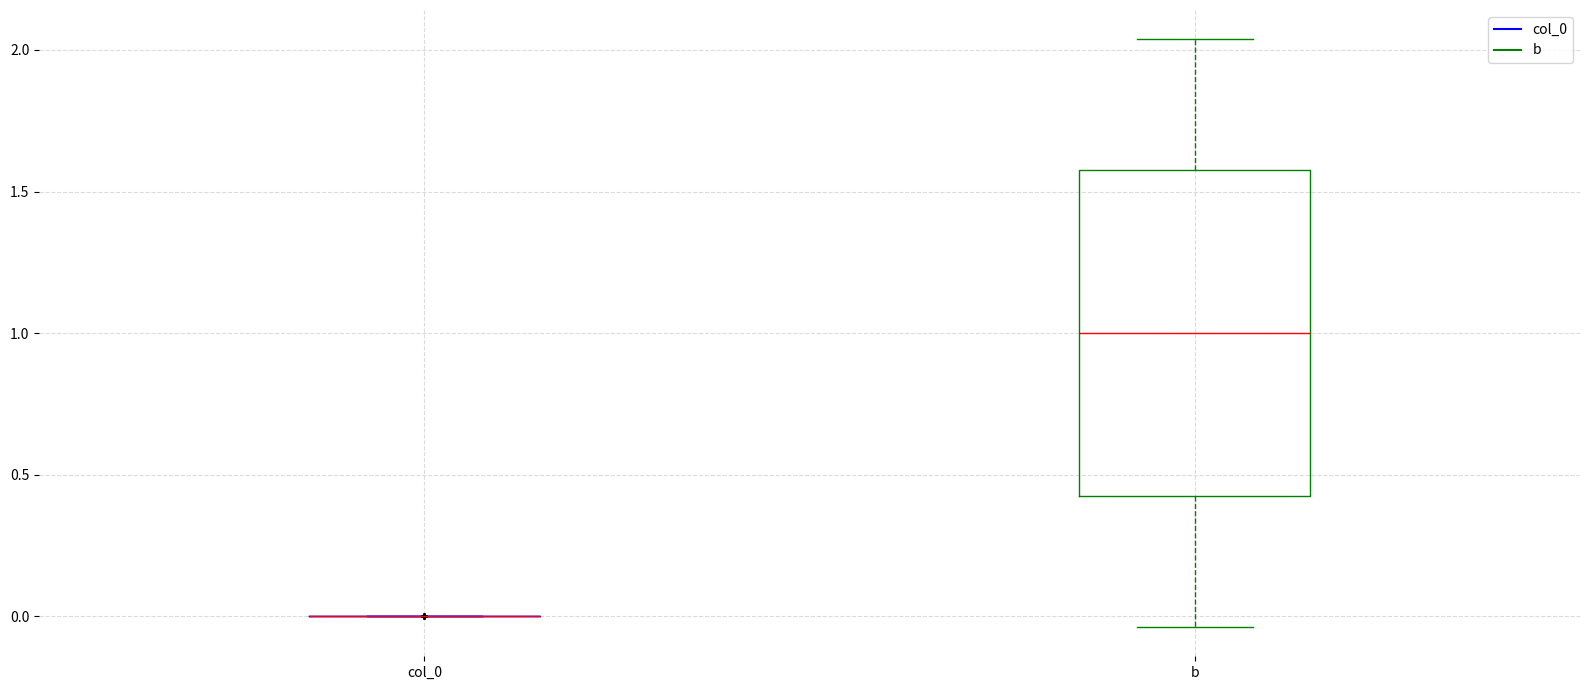

Reading left to right, read every box against the y-axis: the position of its median line, the range the box covers, and the ends of its whiskers. The values are not printed on the chart, so give them approximately, as read against the axis.

col_0: box collapsed to a line at 0.00, whiskers 0.00 to 0.00
b: median 1.00, box 0.40 to 1.60, whiskers -0.05 to 2.05